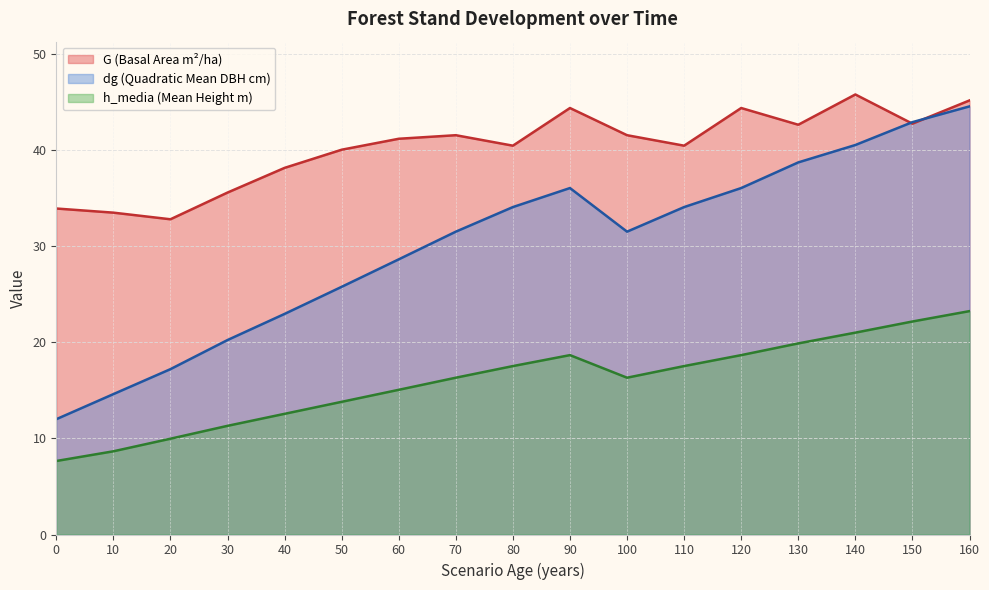

Between 0 and 20, which series saw the biggest shift?

dg (Quadratic Mean DBH cm)